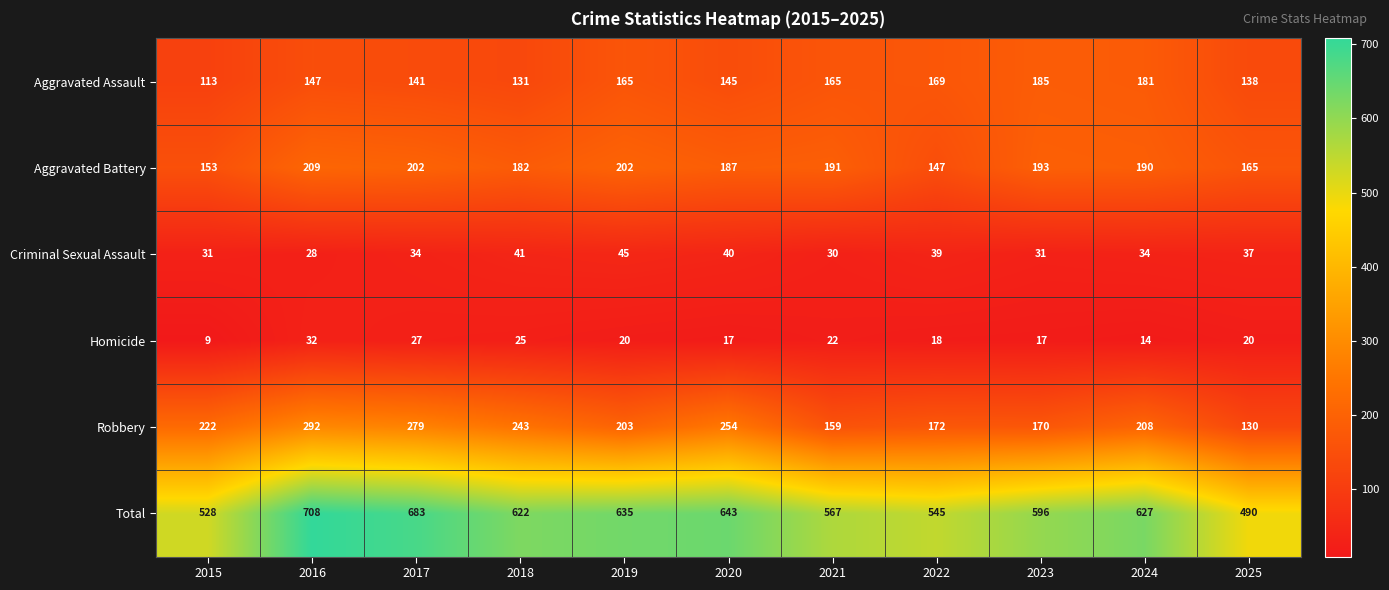

What is the difference between the Robbery values at 2016 and 2018?

49